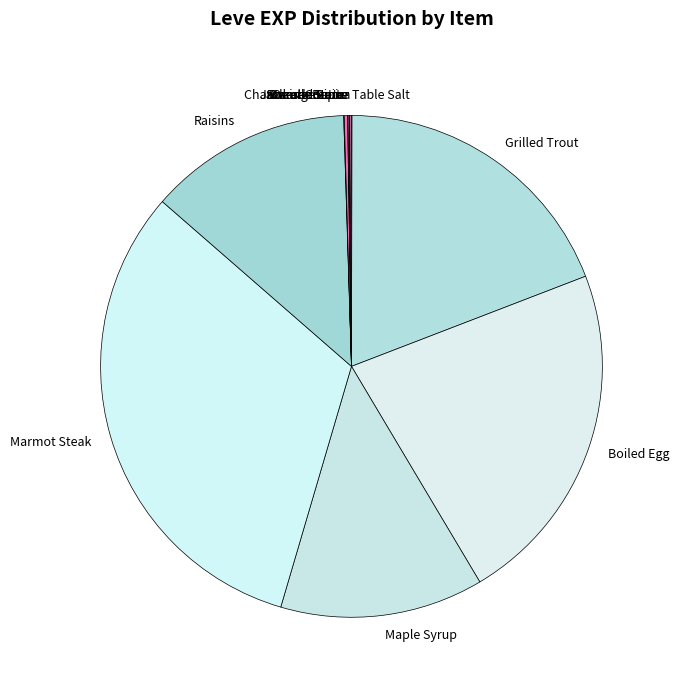

The Raisins slice represents 19% of the pie. True or false?

False